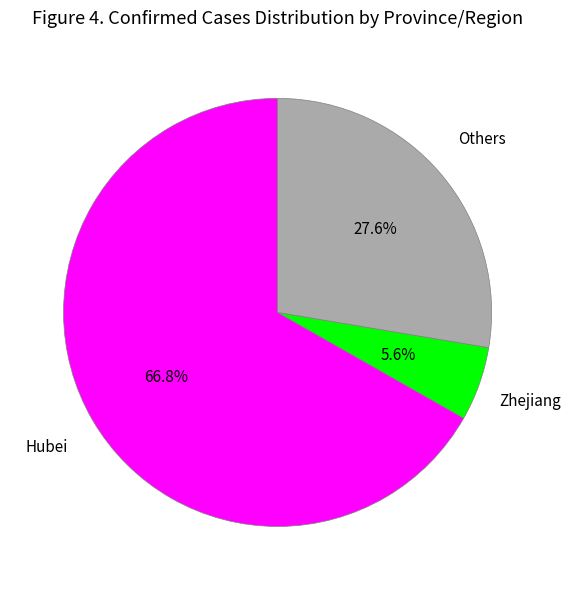

What is the ratio of the value at Hubei to the value at Zhejiang?

11.9